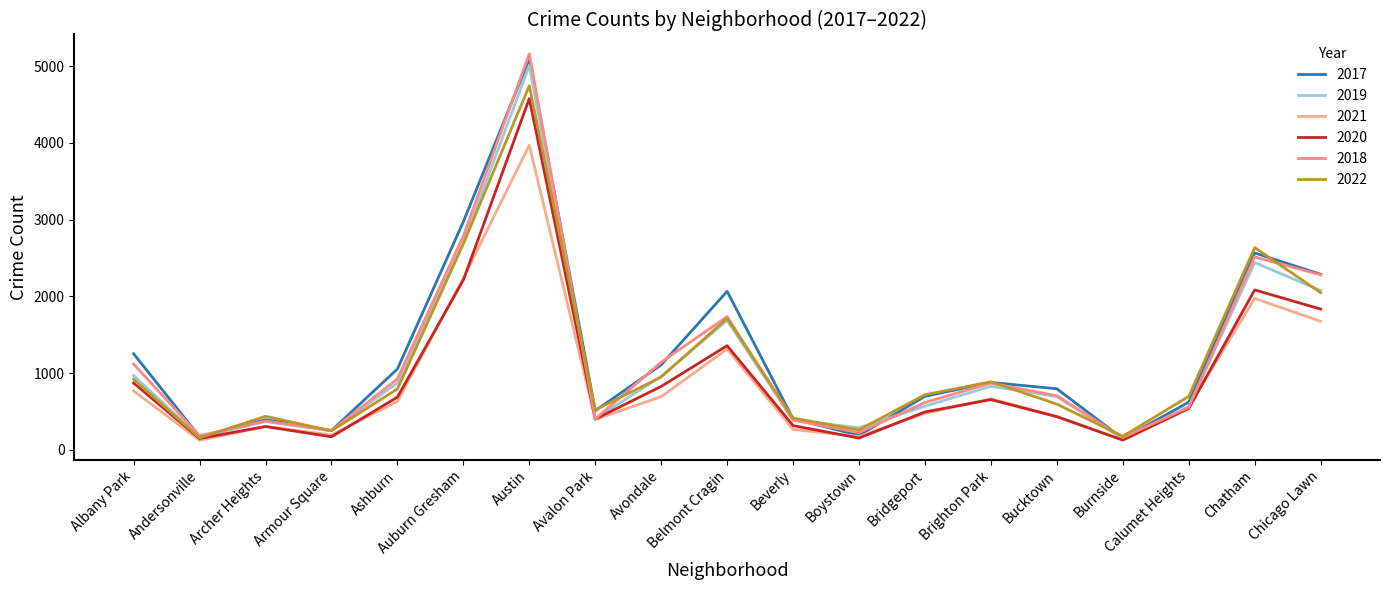

How many interior local valleys does the 2022 series have?

5